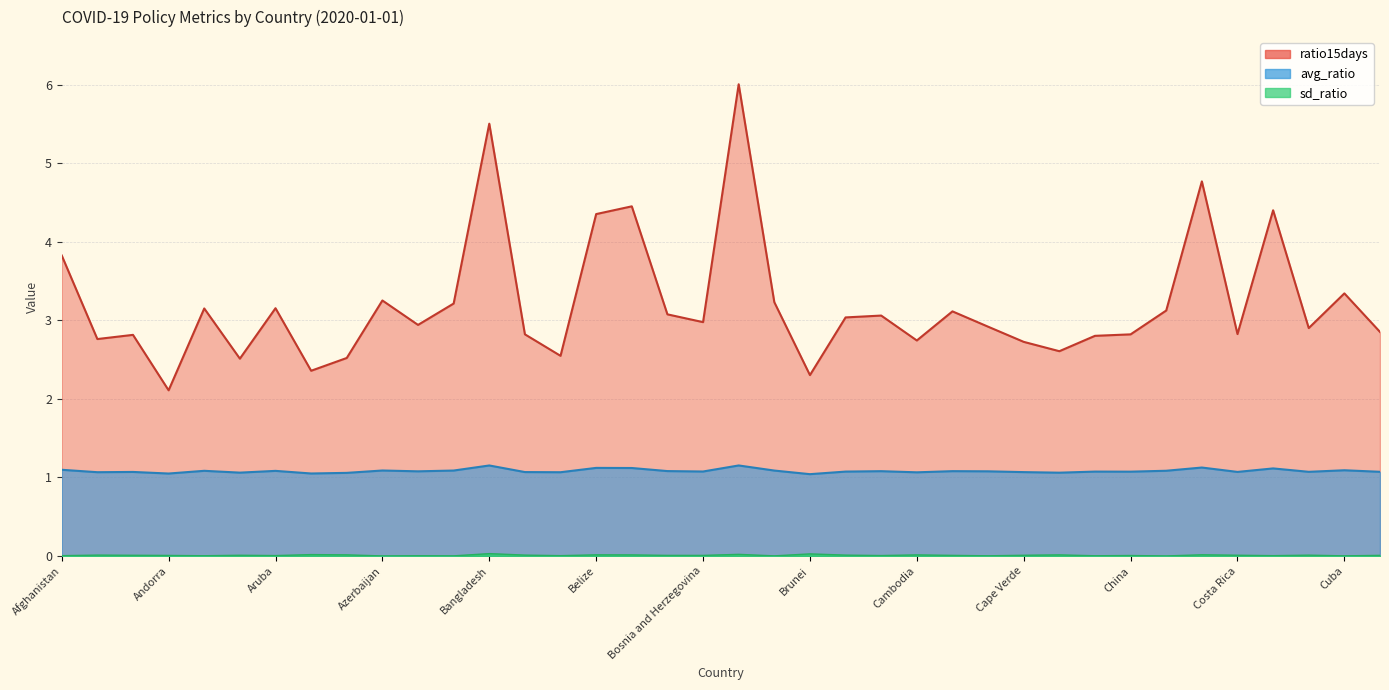

At which category does ratio15days reach its first local valley?

Albania